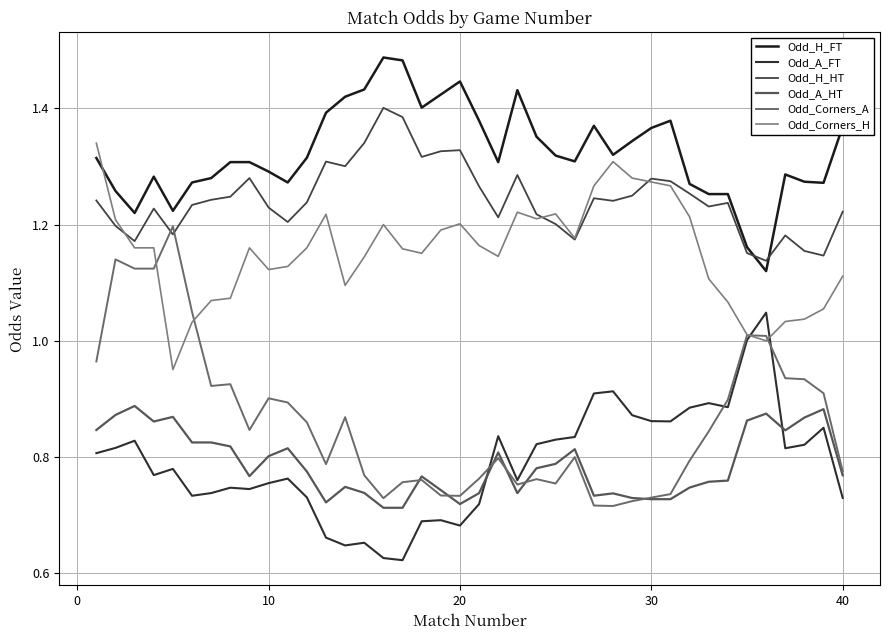

True or false: Odd_A_FT and Odd_H_HT intersect in this chart.

False